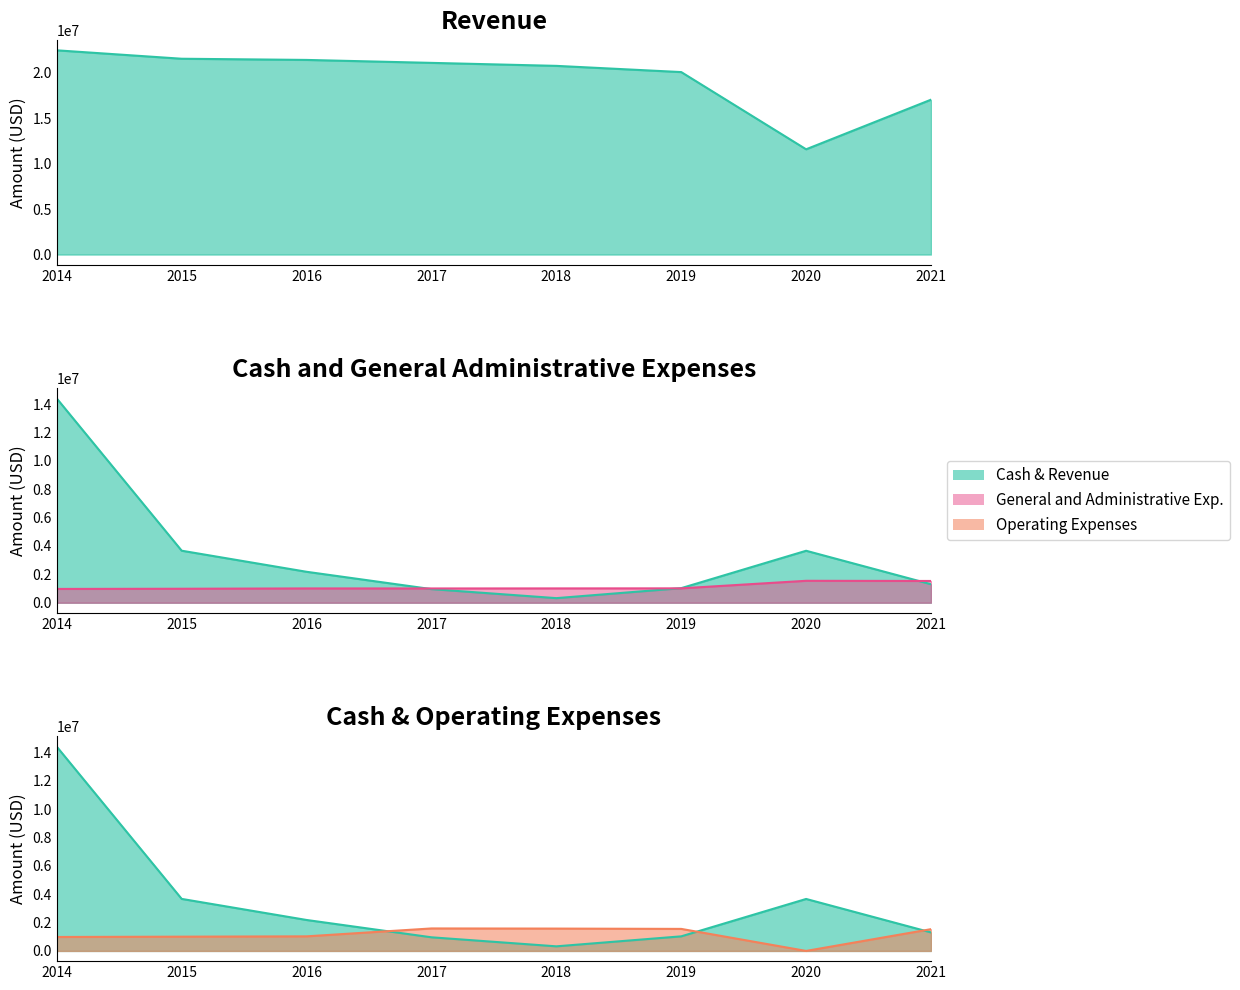

Between 2015 and 2021, which is larger?

2015